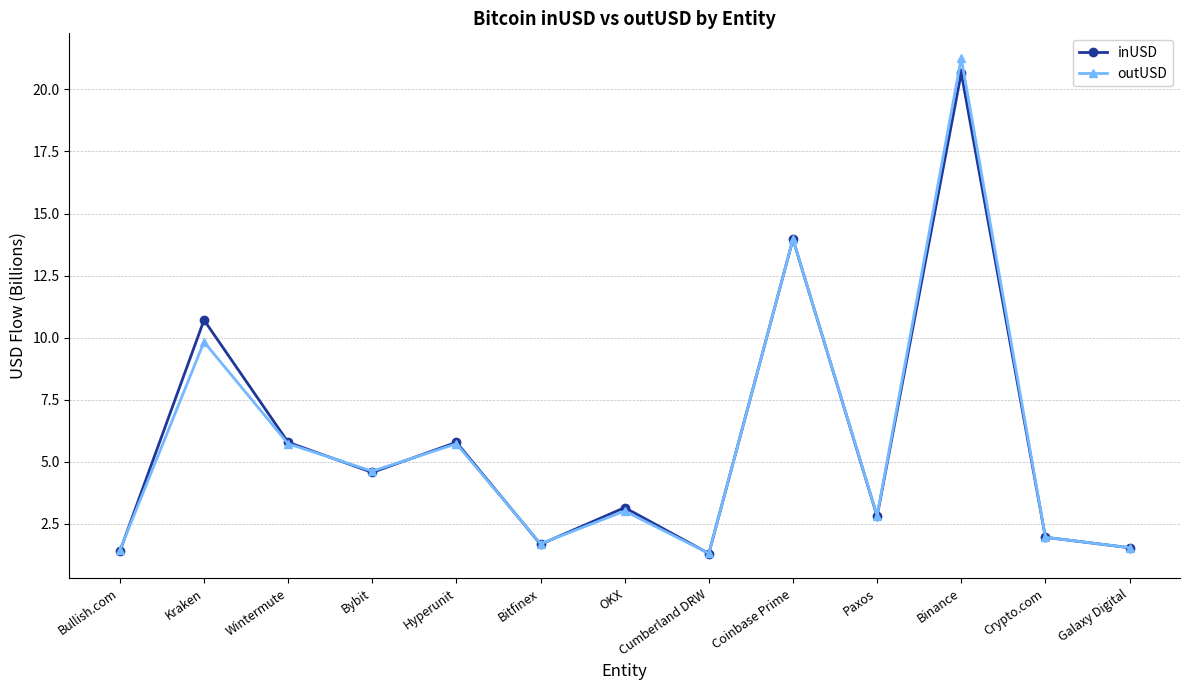

Which series changed the most between Coinbase Prime and Crypto.com?

outUSD